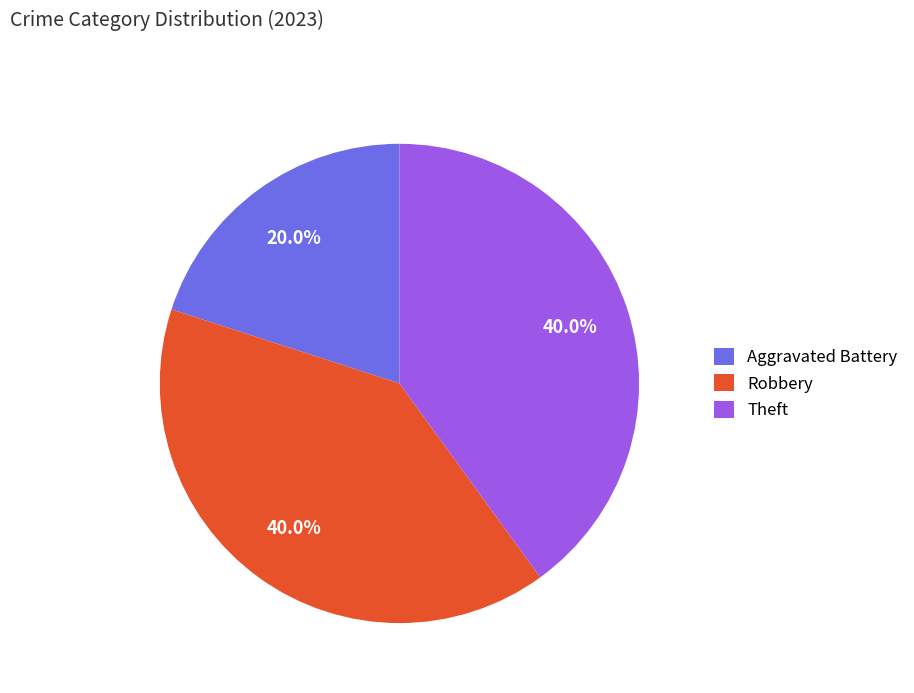

How many slices are in this pie chart?

3